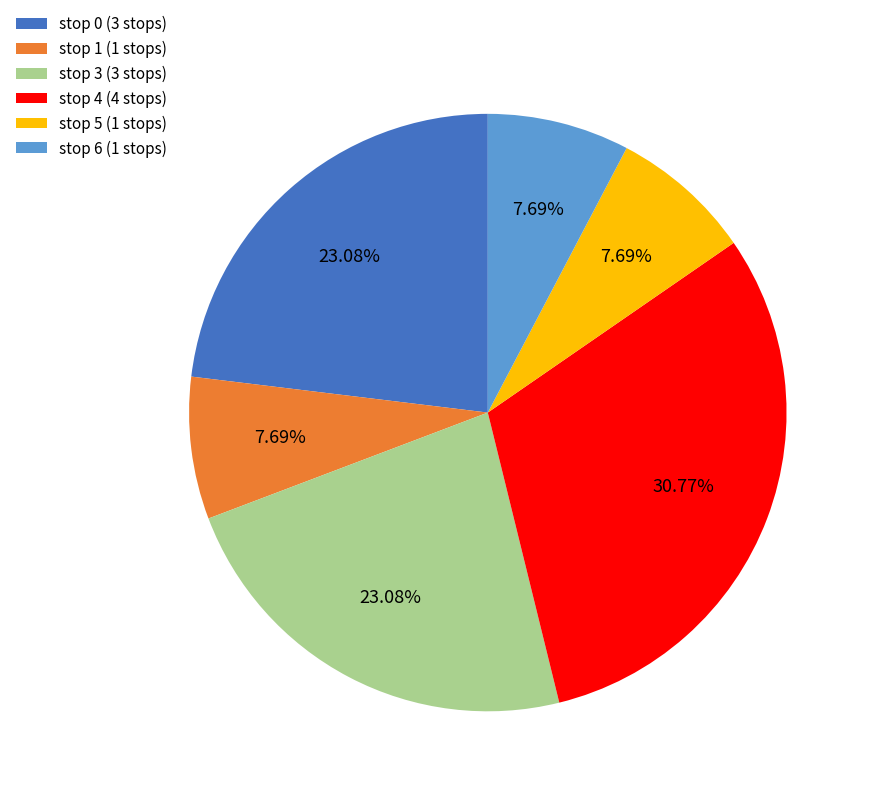

To the nearest percent, what is the combined percentage of stop 0 and stop 5?

31%